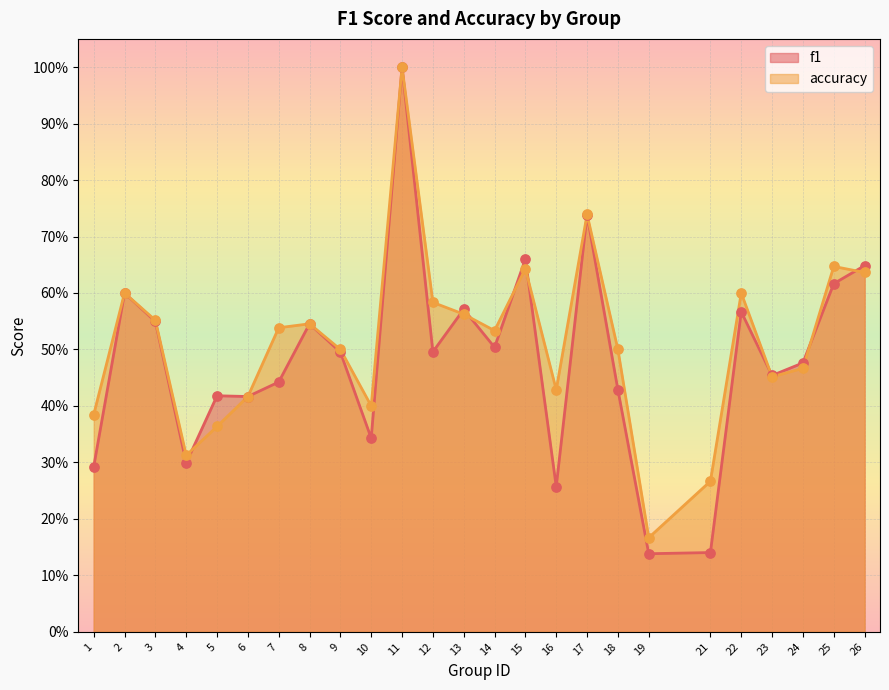

At which category is the sum across all series the highest?

11